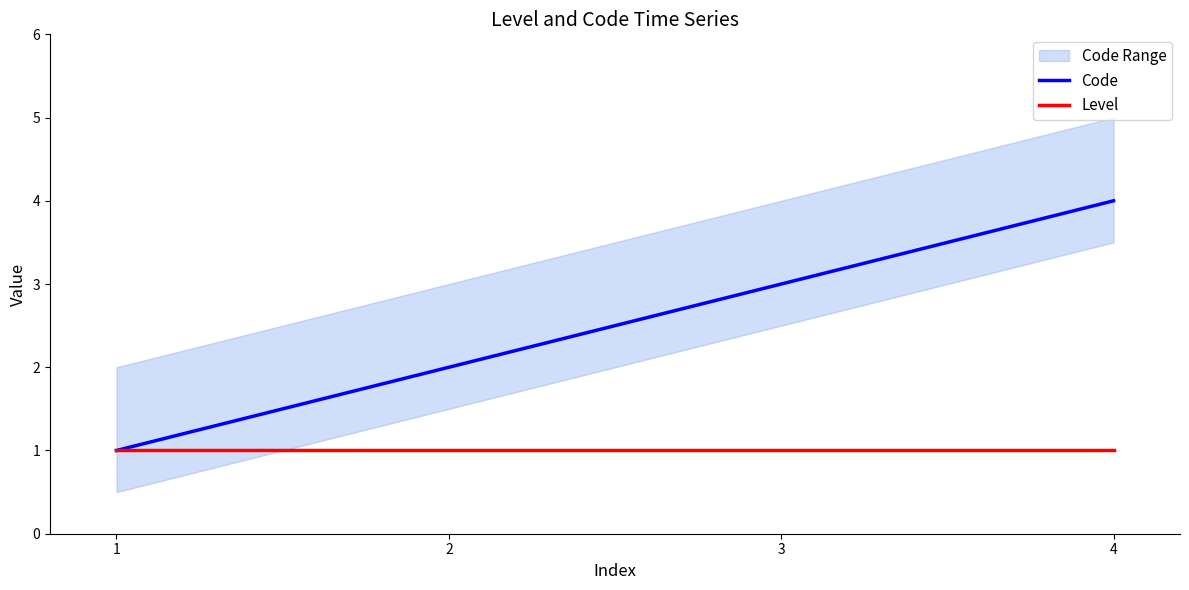

How many values in the Code series are below 3?

2